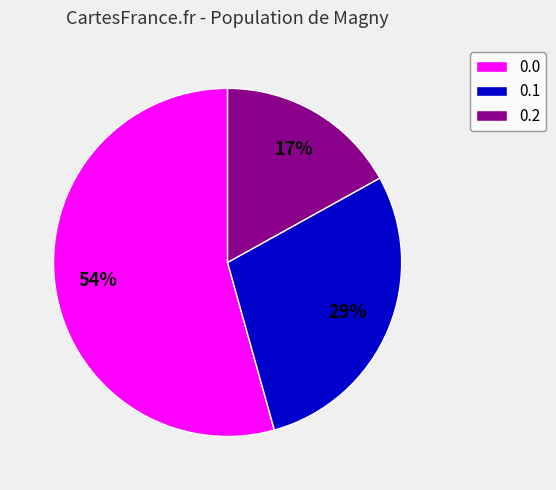

What is the ratio of the value at 0.0 to the value at 0.2?

3.2